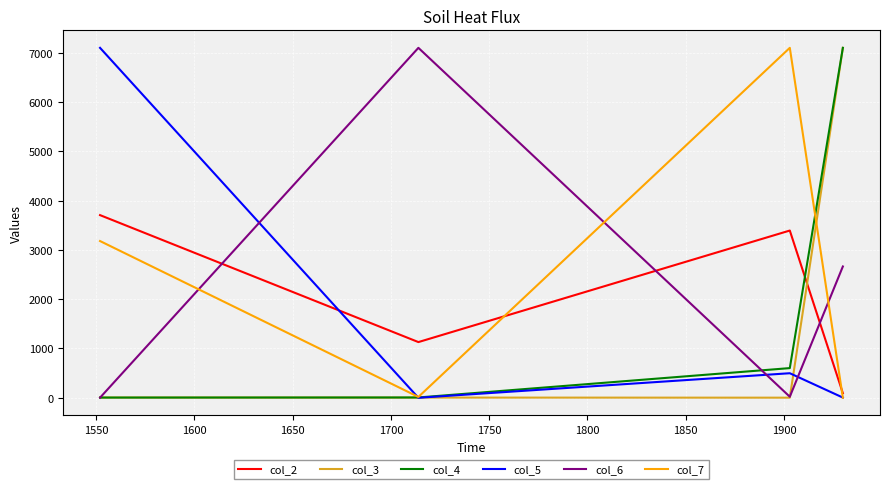

What is the greatest value displayed?

7100